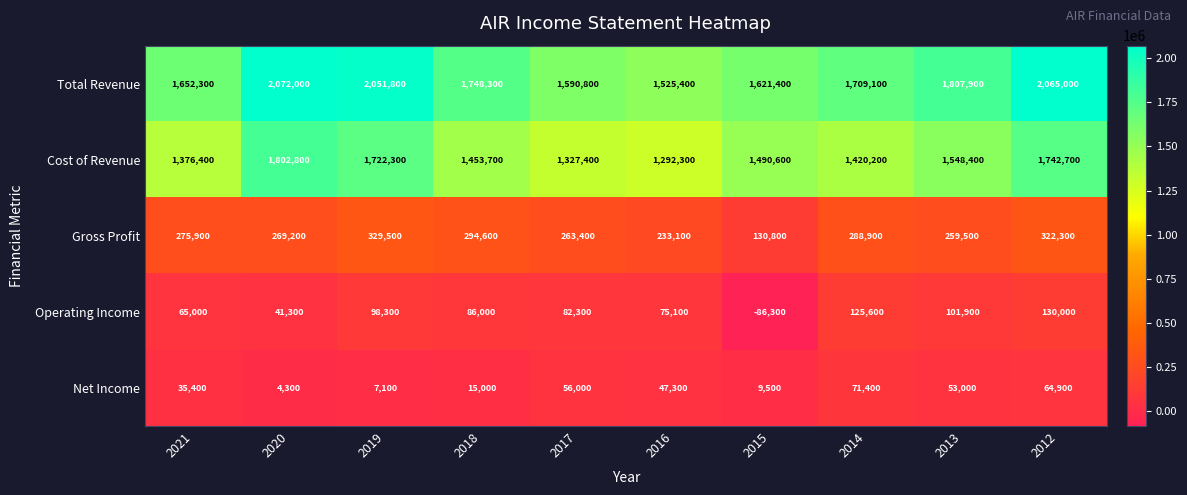

Between 2021 and 2016, which series saw the biggest shift?

Total Revenue